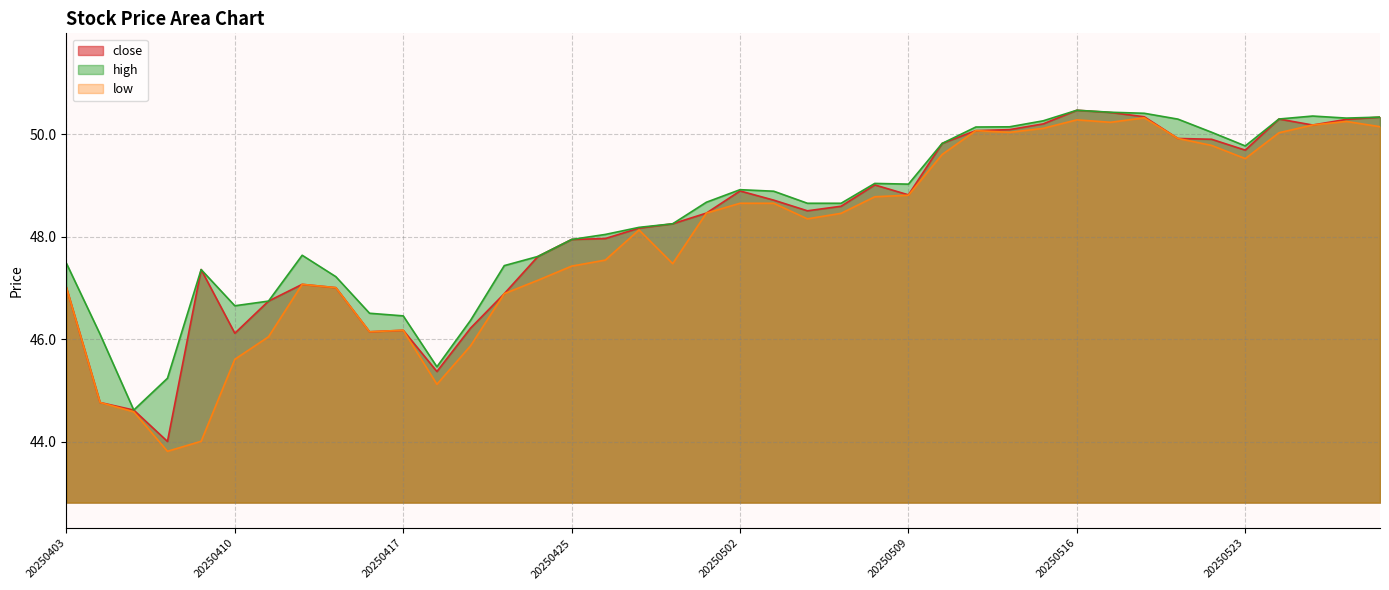

Is it true that close equals 47.6 at 20250424?

True